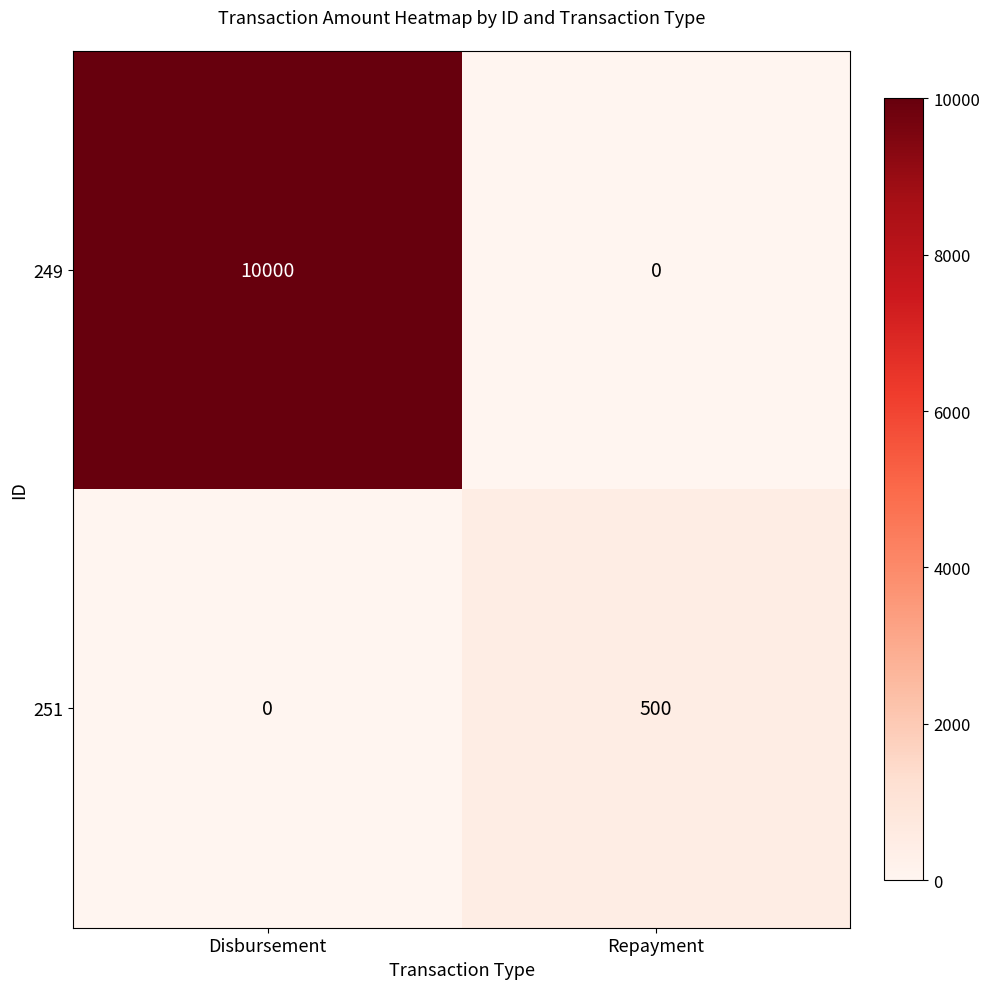

Count the number of data series in this chart.

2